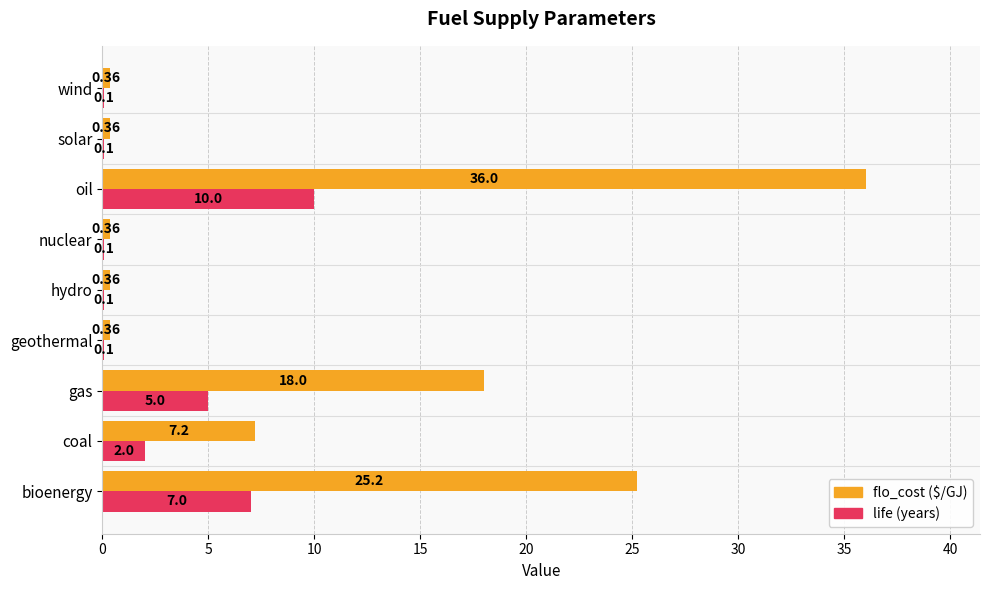

Which label corresponds to the largest value in the chart?

oil